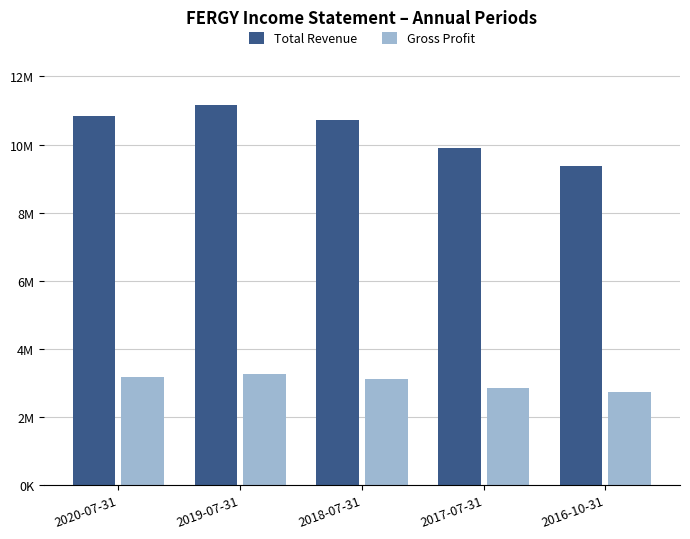

Are the bars horizontal?

No